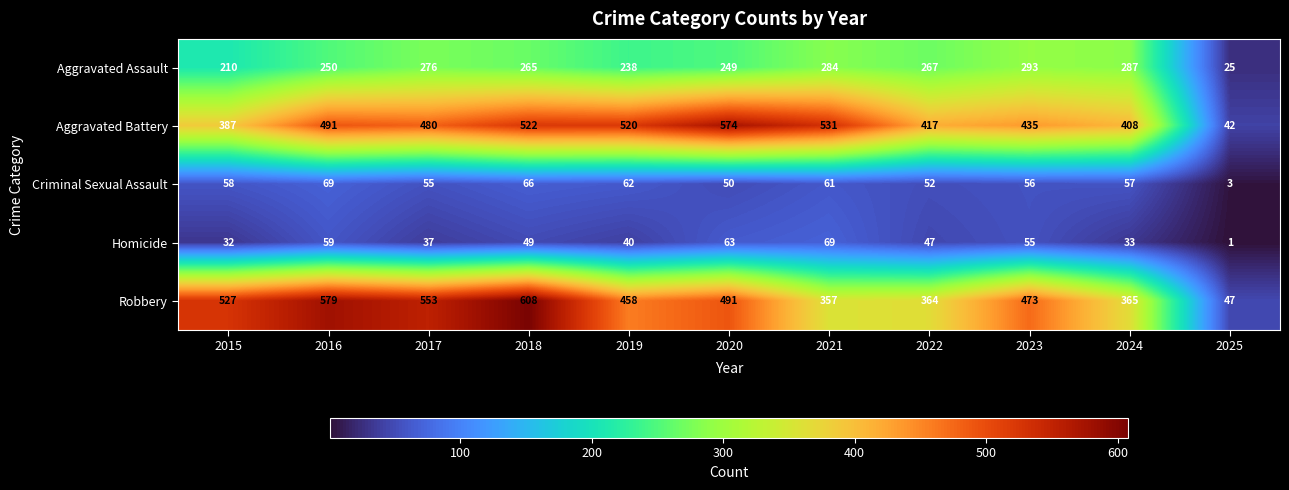

Is it true that Homicide equals 47 at 2022?

True